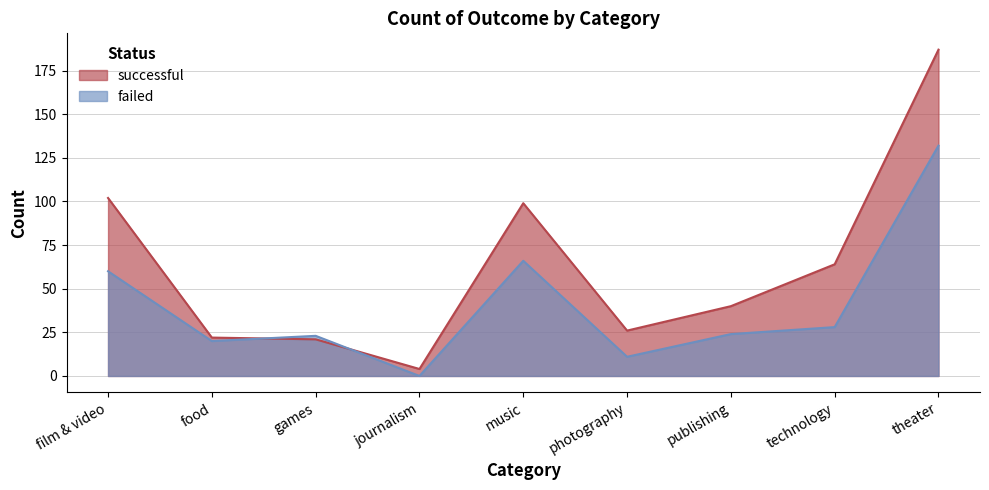

How many values in the successful series exceed 40?

4